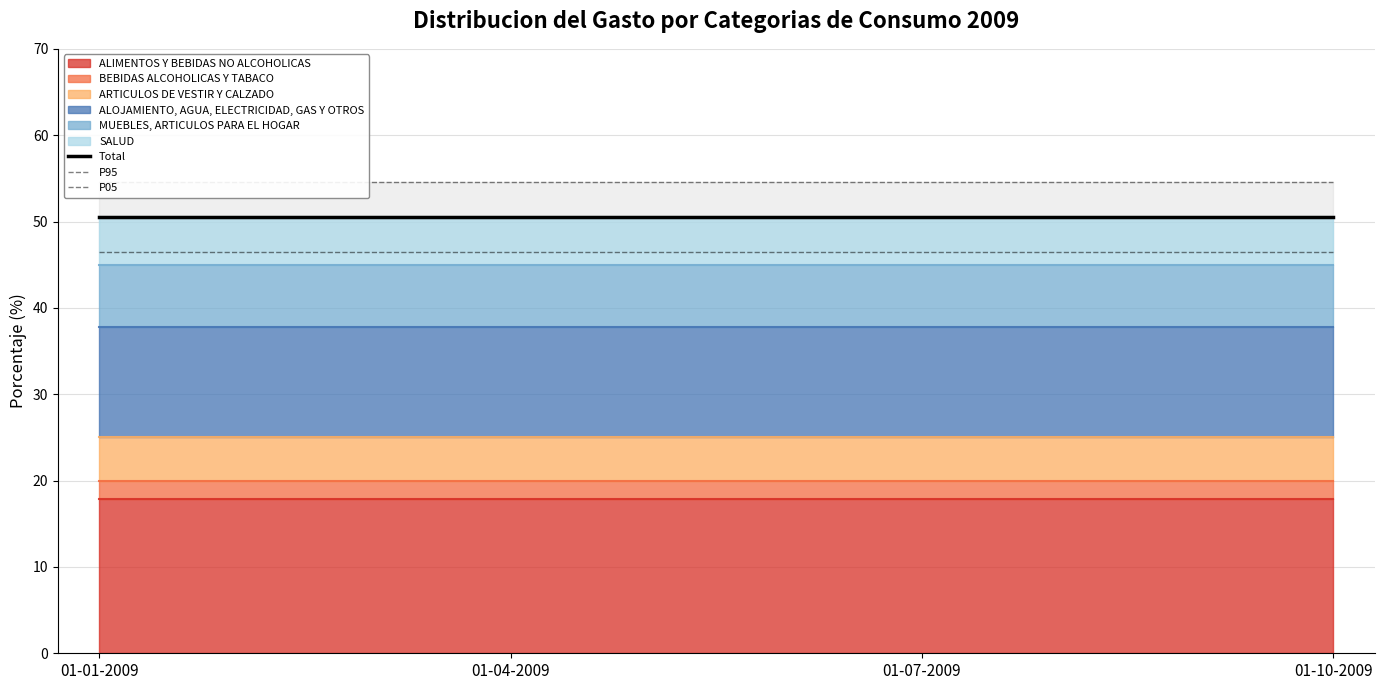

What position from the left is 01-07-2009?

3